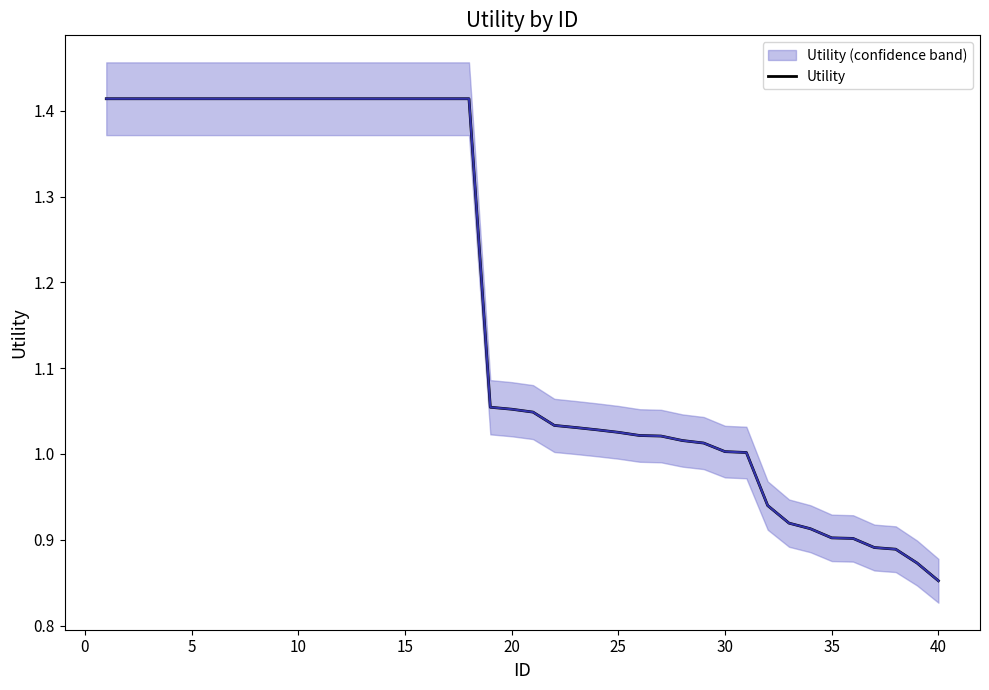

Is it true that Utility equals 0.9 at 35?

True